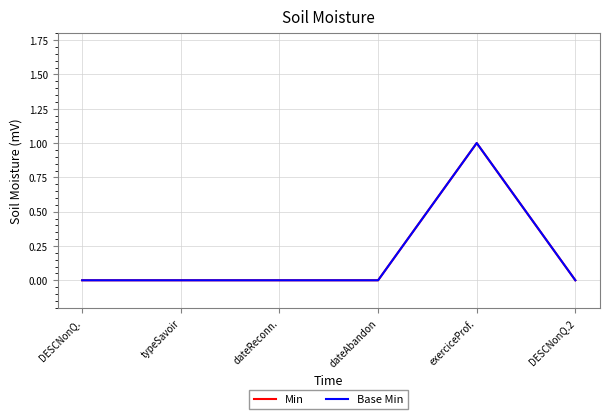

What is the label of the 4th point from the right?

dateReconn.